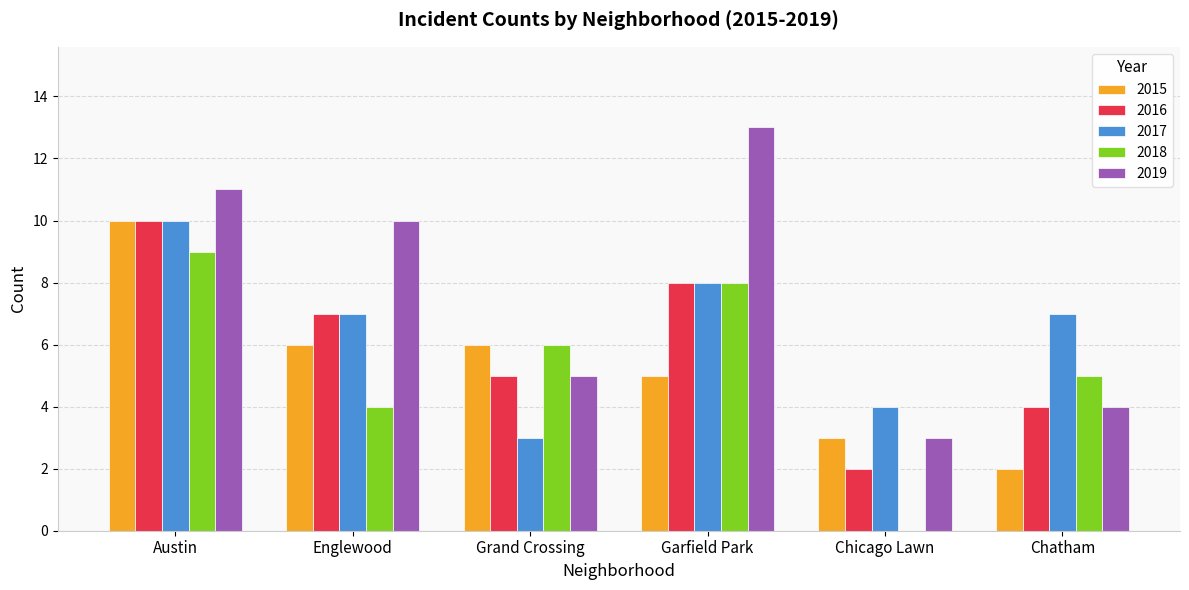

What is the sum of all 2018 values?

32